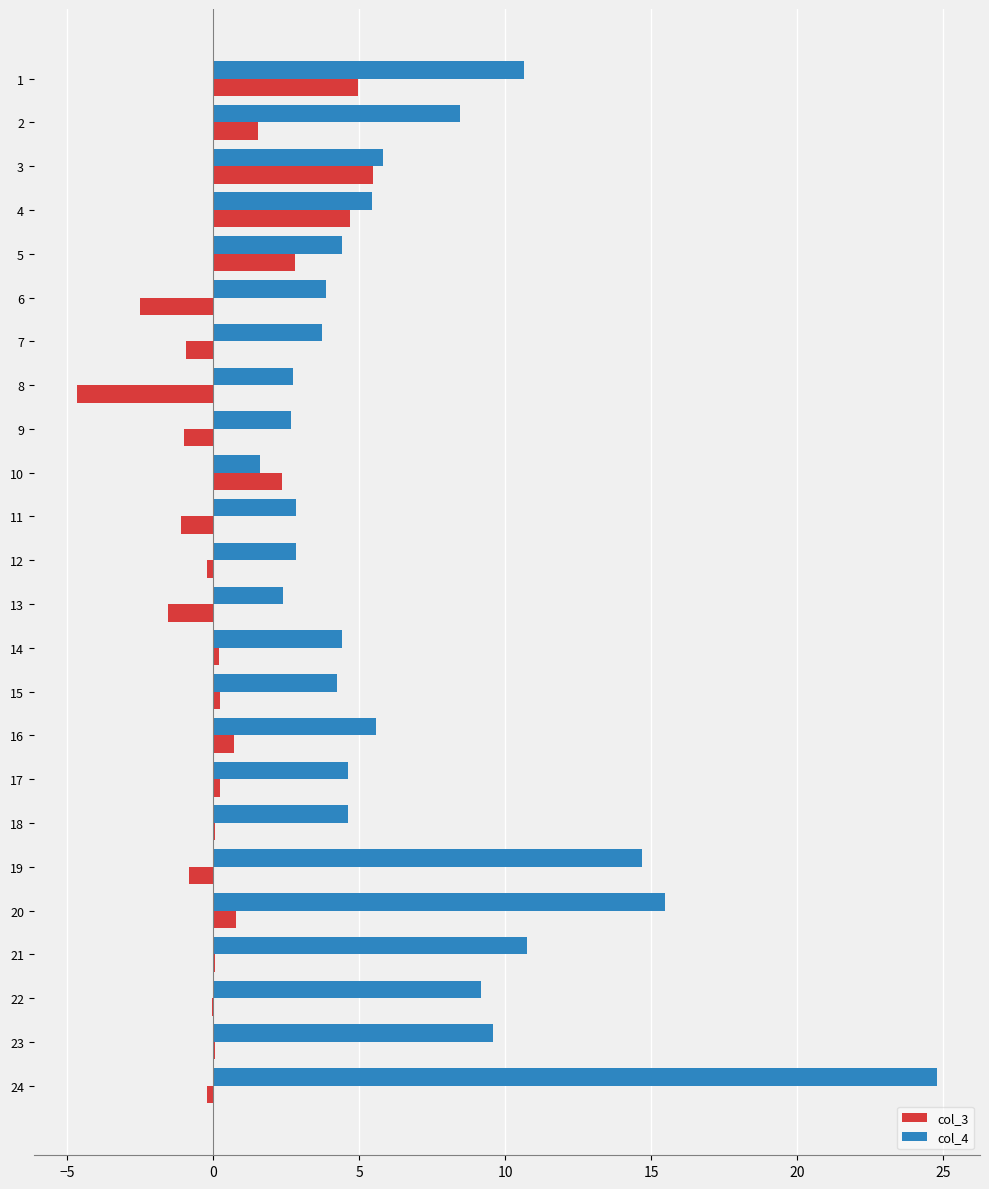

What are all the series names shown in the legend?

col_3, col_4